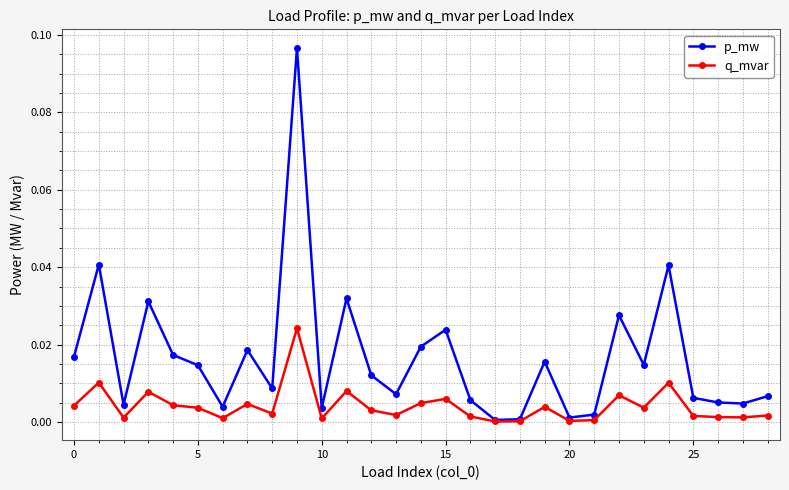

Which series has the widest spread of values?

p_mw